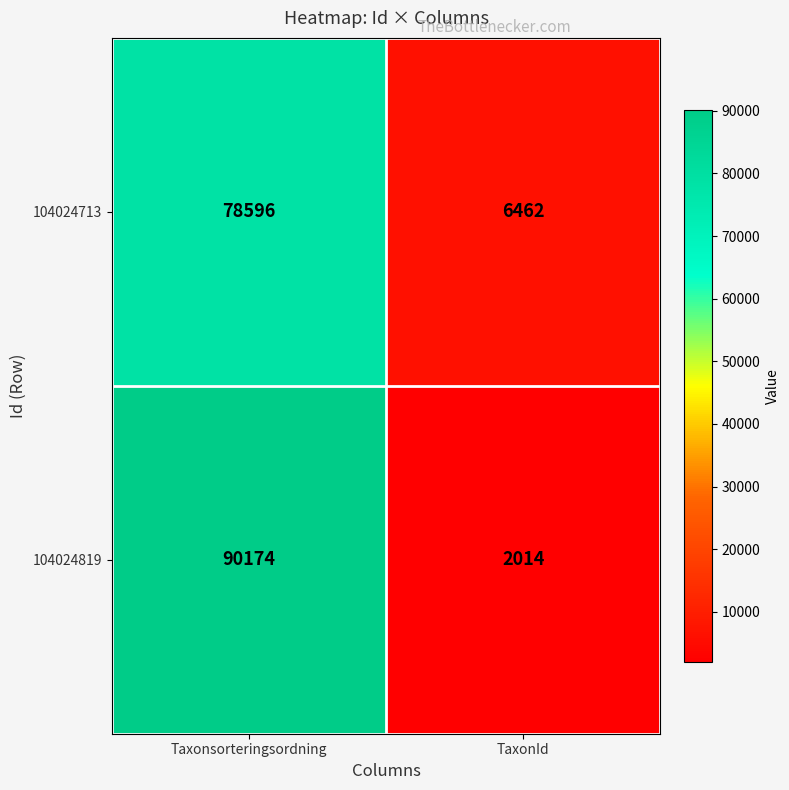

List the series in order of their overall mean, highest first.

104024819, 104024713